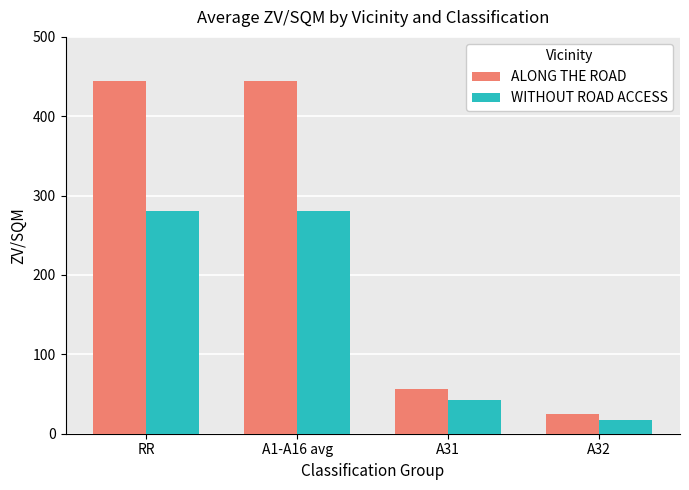

What is the value of the WITHOUT ROAD ACCESS bar at the 4th from the left?

17